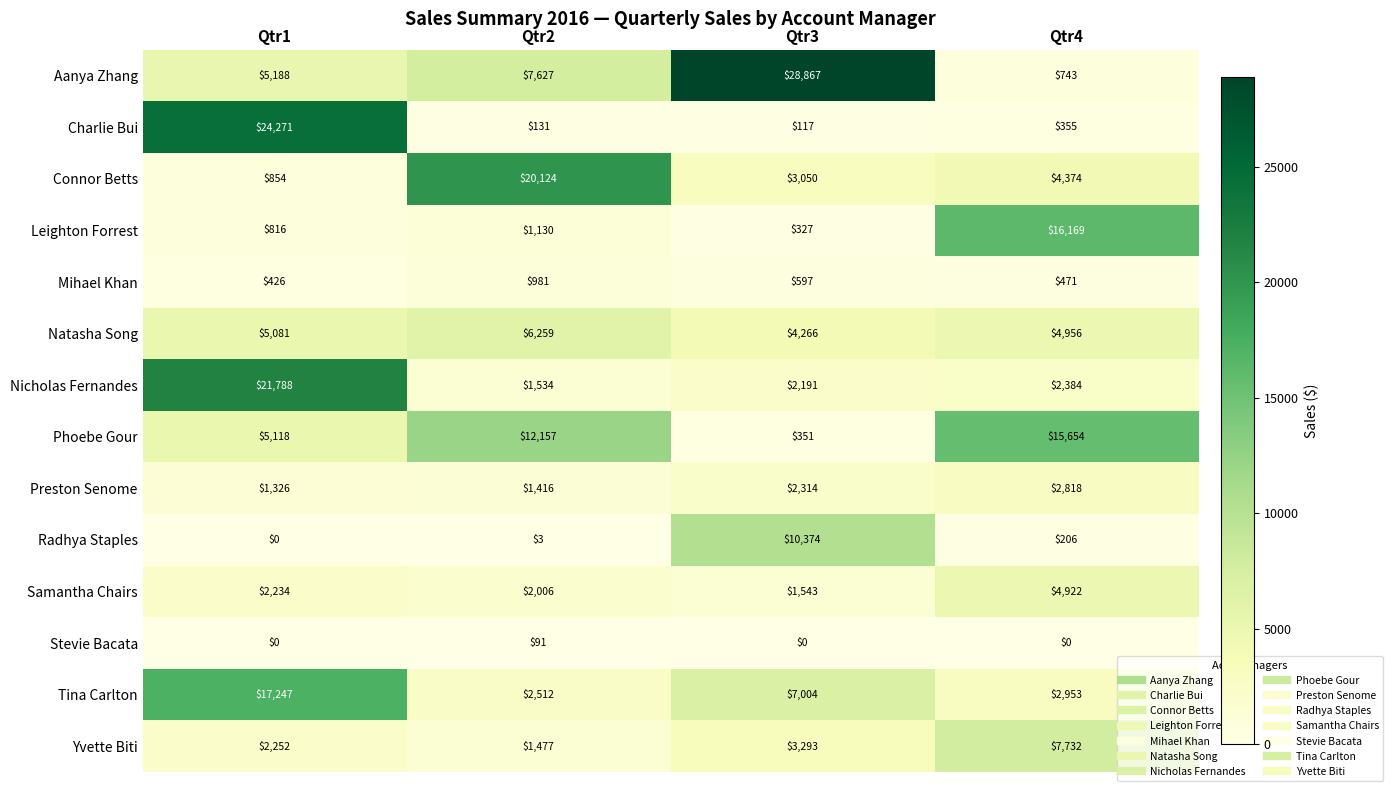

At which label is Aanya Zhang closest to 14805?

Qtr2